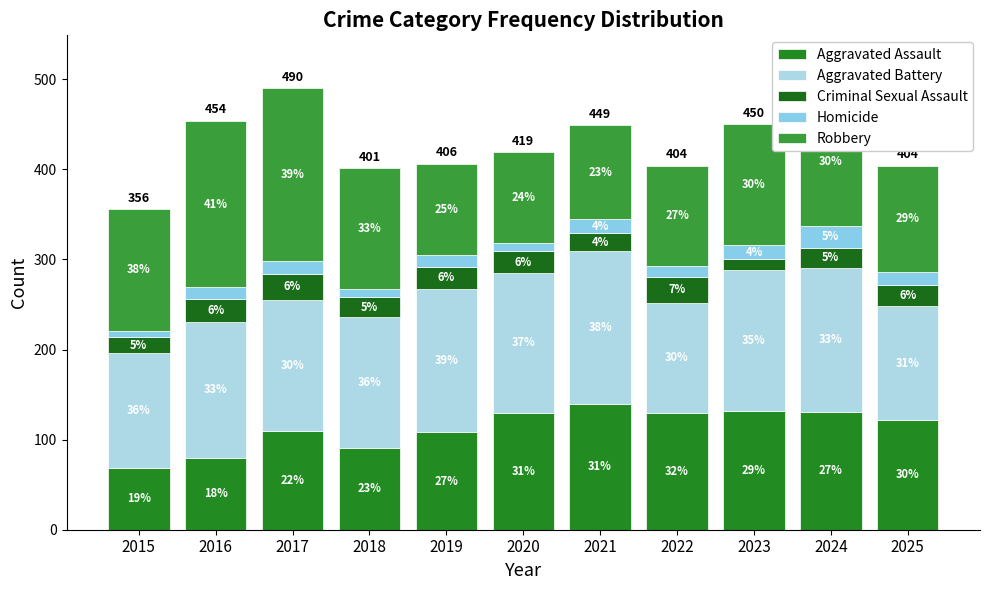

At which label does Robbery first exceed 134?

2015